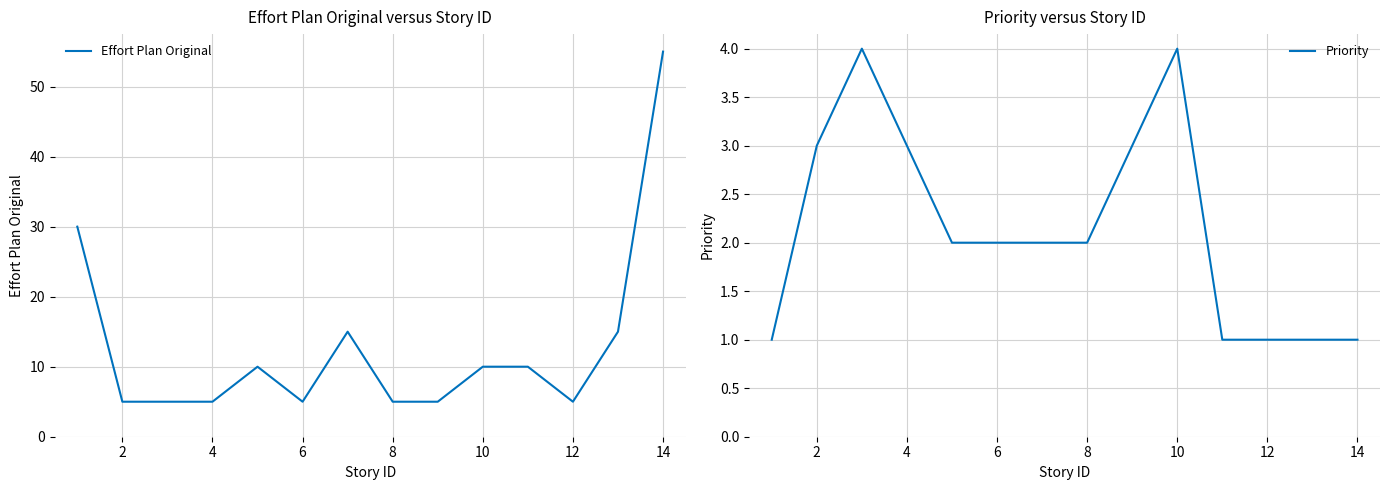

Which series has the widest spread of values?

Effort Plan Original